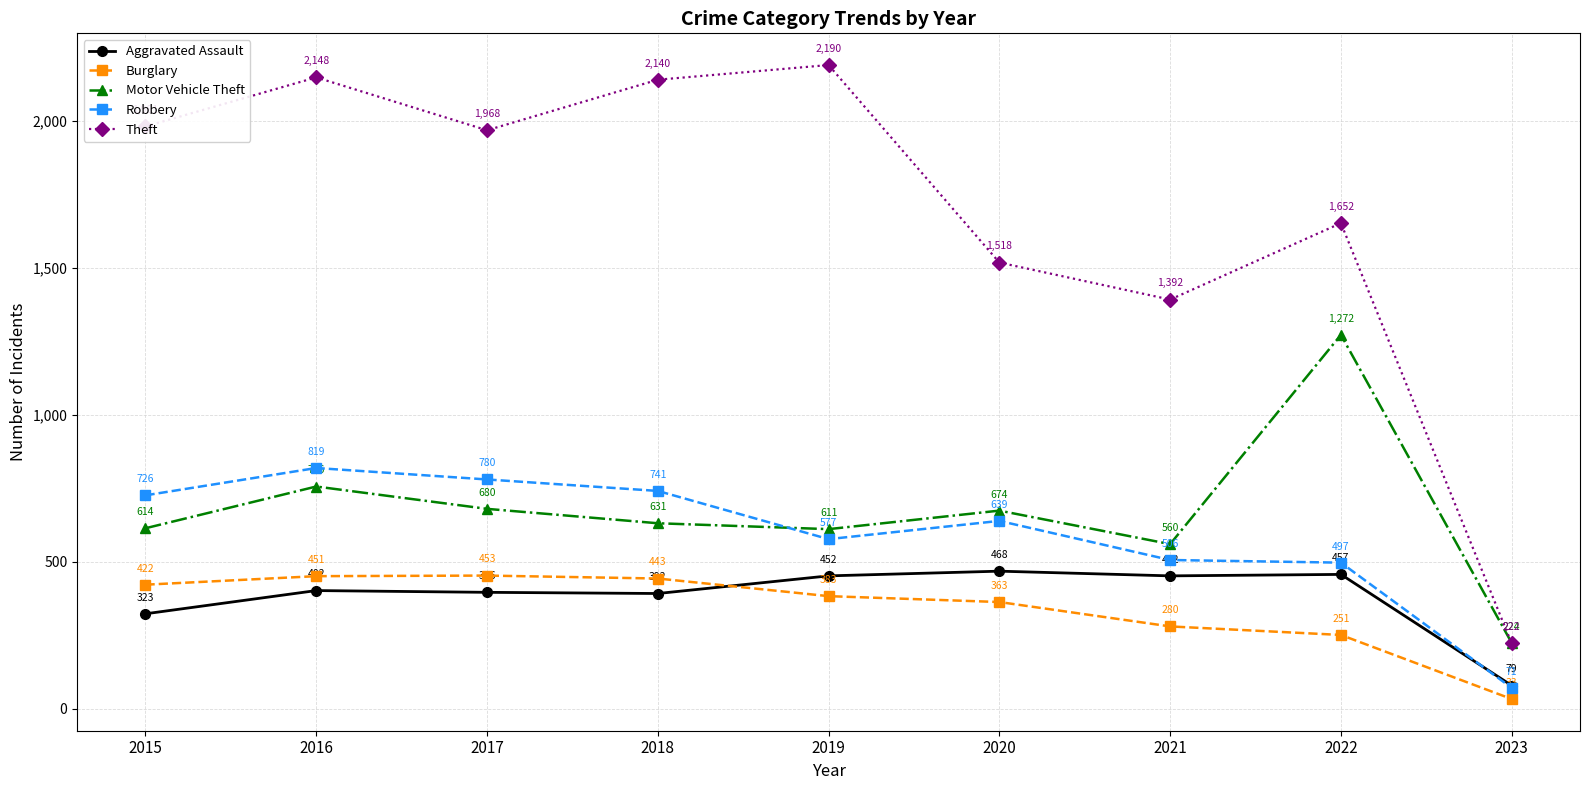

What is the difference between the maximum and minimum values in the Motor Vehicle Theft series?

1048